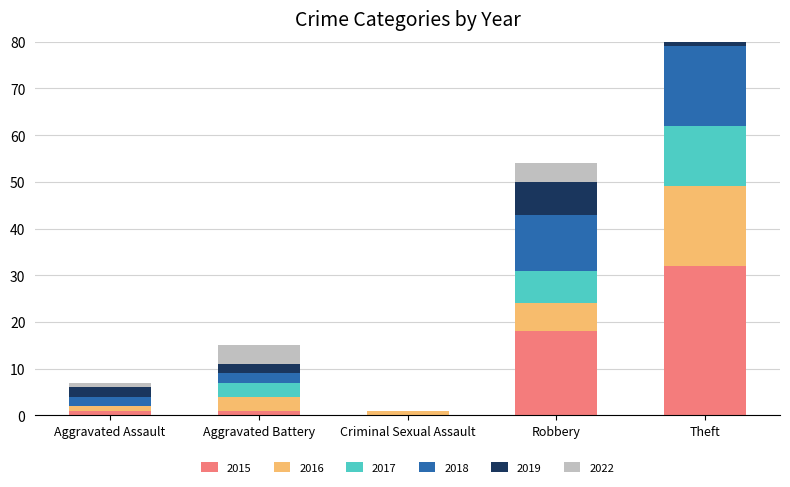

How many values in the 2017 series exceed 3?

2